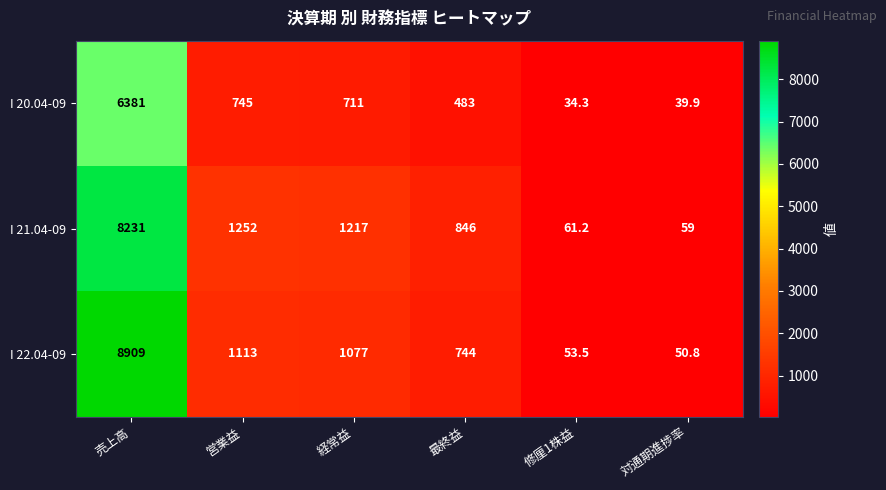

True or false: I 21.04-09 has a value of 1151.3 at 最終益.

False